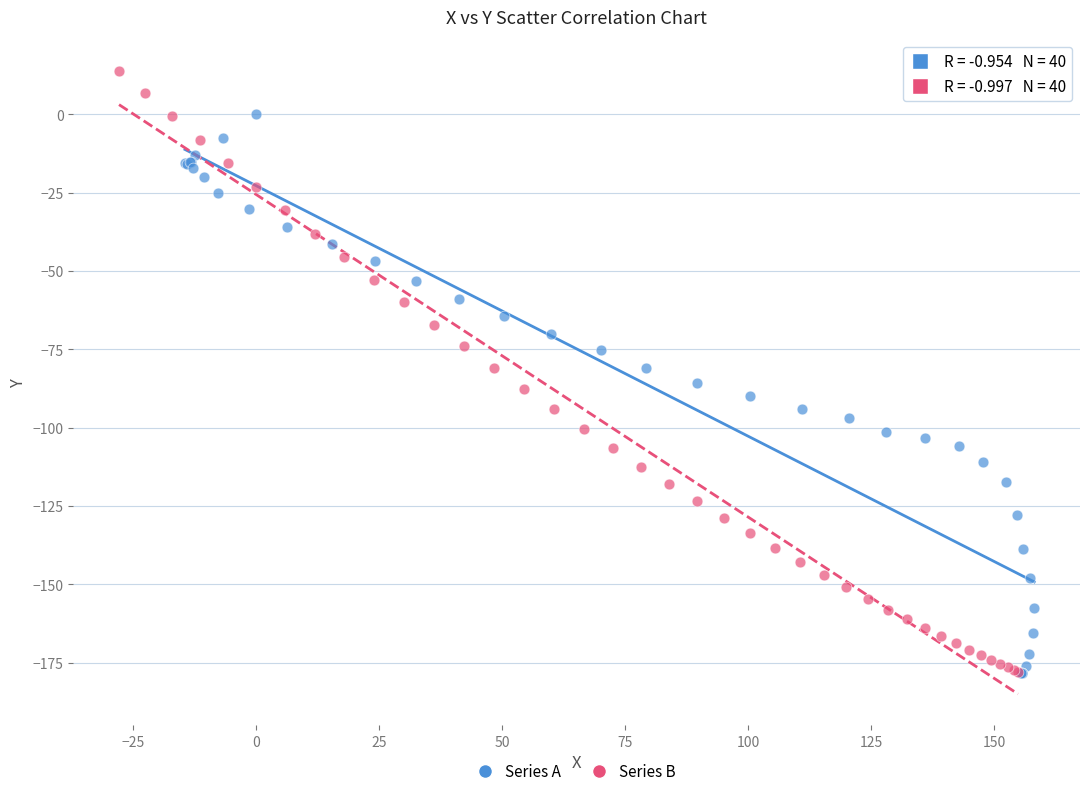

Which series reaches the maximum Y coordinate?

Series B